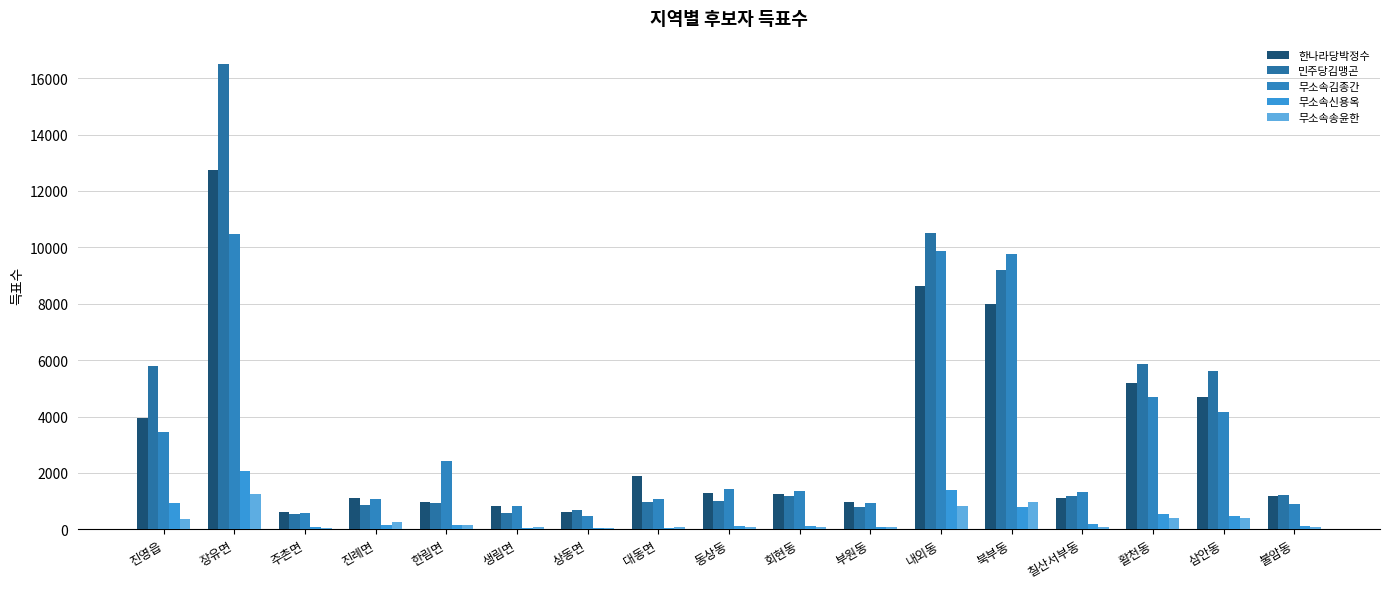

Reading left to right, extract all data points from this chart.

한나라당박정수: 3960	12728	627	1101	970	840	599	1907	1293	1248	984	8622	7977	1122	5171	4709	1187
민주당김맹곤: 5775	16506	532	865	920	590	687	974	1020	1163	795	10500	9183	1193	5866	5622	1224
무소속김종간: 3458	10478	576	1091	2423	834	481	1069	1420	1373	923	9867	9766	1306	4694	4161	909
무소속신용옥: 926	2076	84	164	147	50	45	48	103	115	86	1393	797	170	537	482	110
무소속송윤한: 382	1243	34	246	144	64	34	85	91	80	84	832	967	91	398	389	89